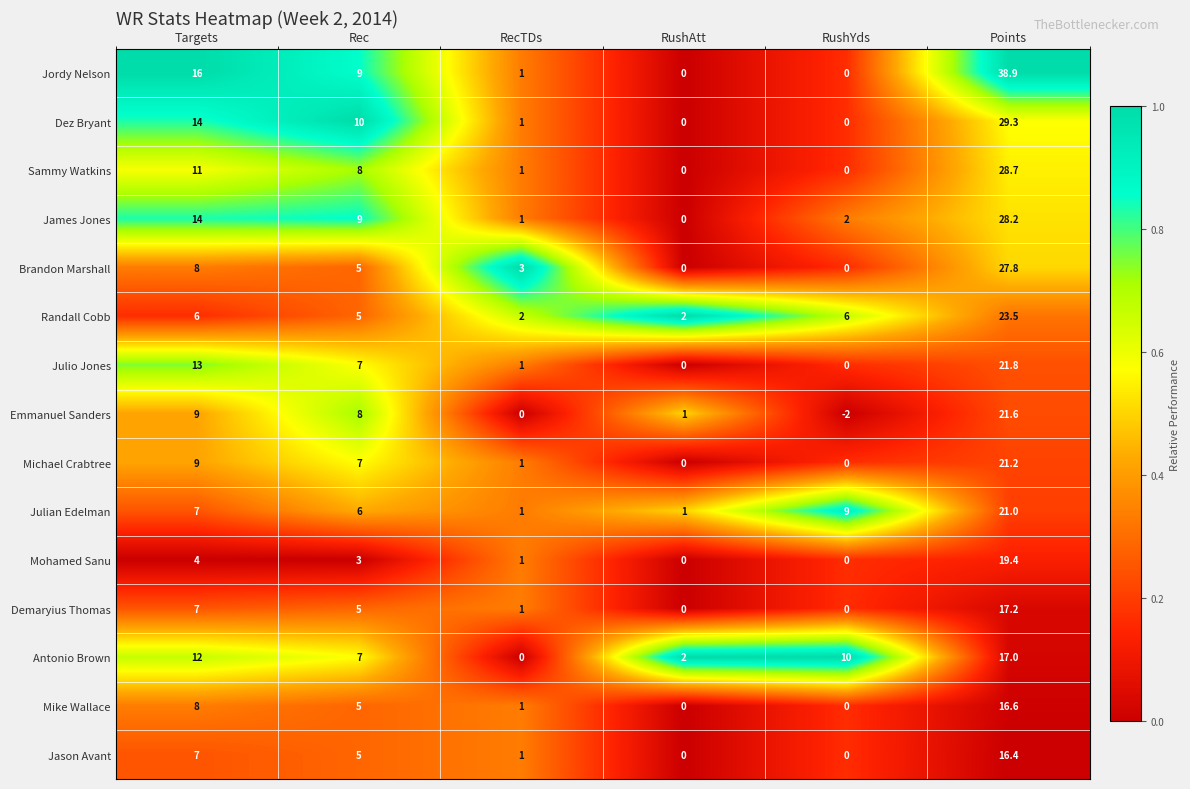

Which series has the largest range (max minus min)?

Jordy Nelson